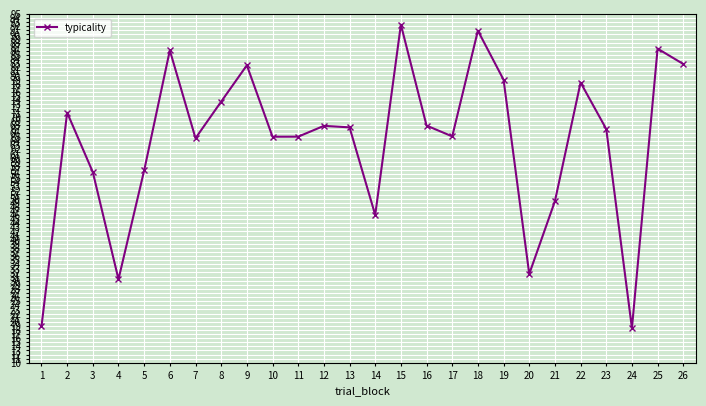

What is the sum of all values?

1660.9